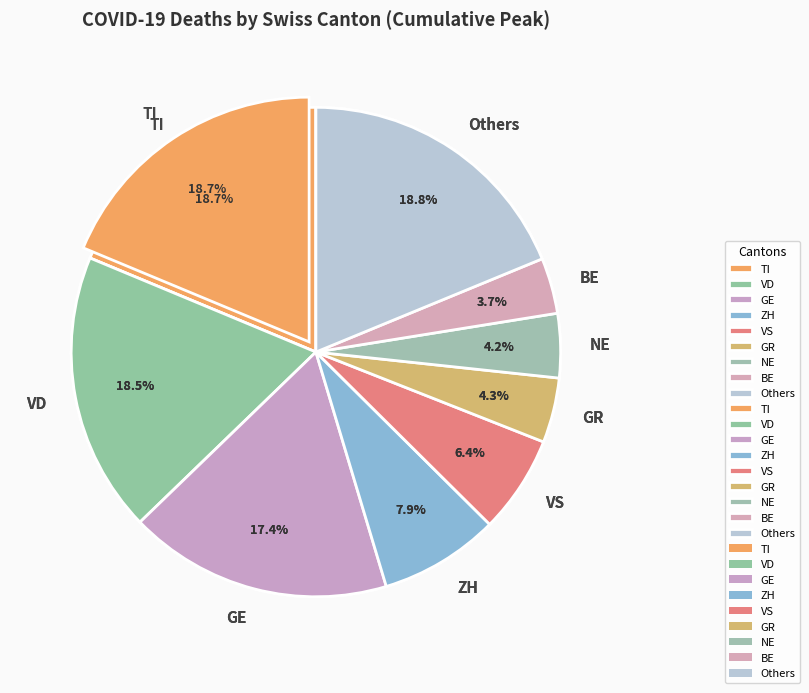

Combined, what portion of the pie is NW and ZG?

0.5%